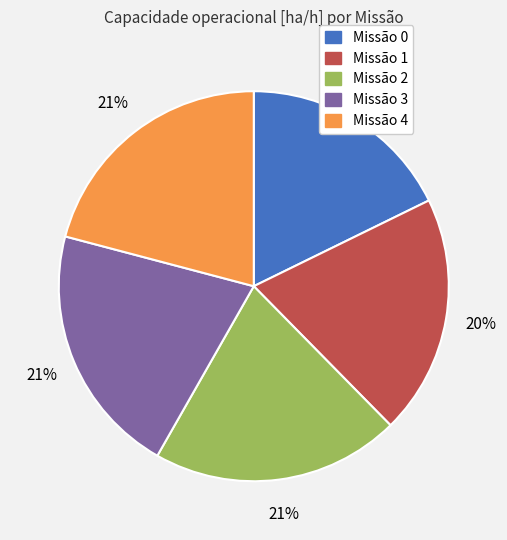

Count the number of slices in the pie.

5